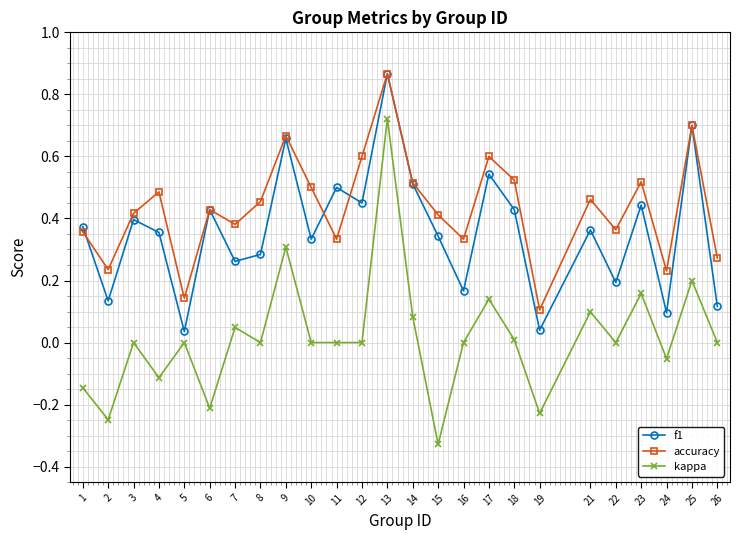

True or false: kappa and accuracy intersect in this chart.

False